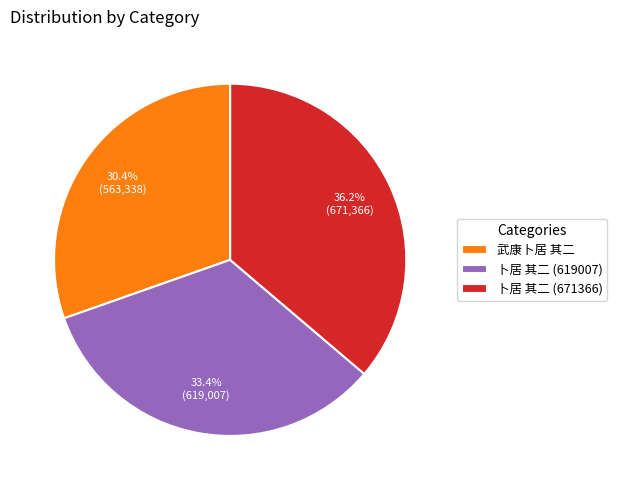

How much of the chart is everything except 卜居 其二 (619007)?

66.6%